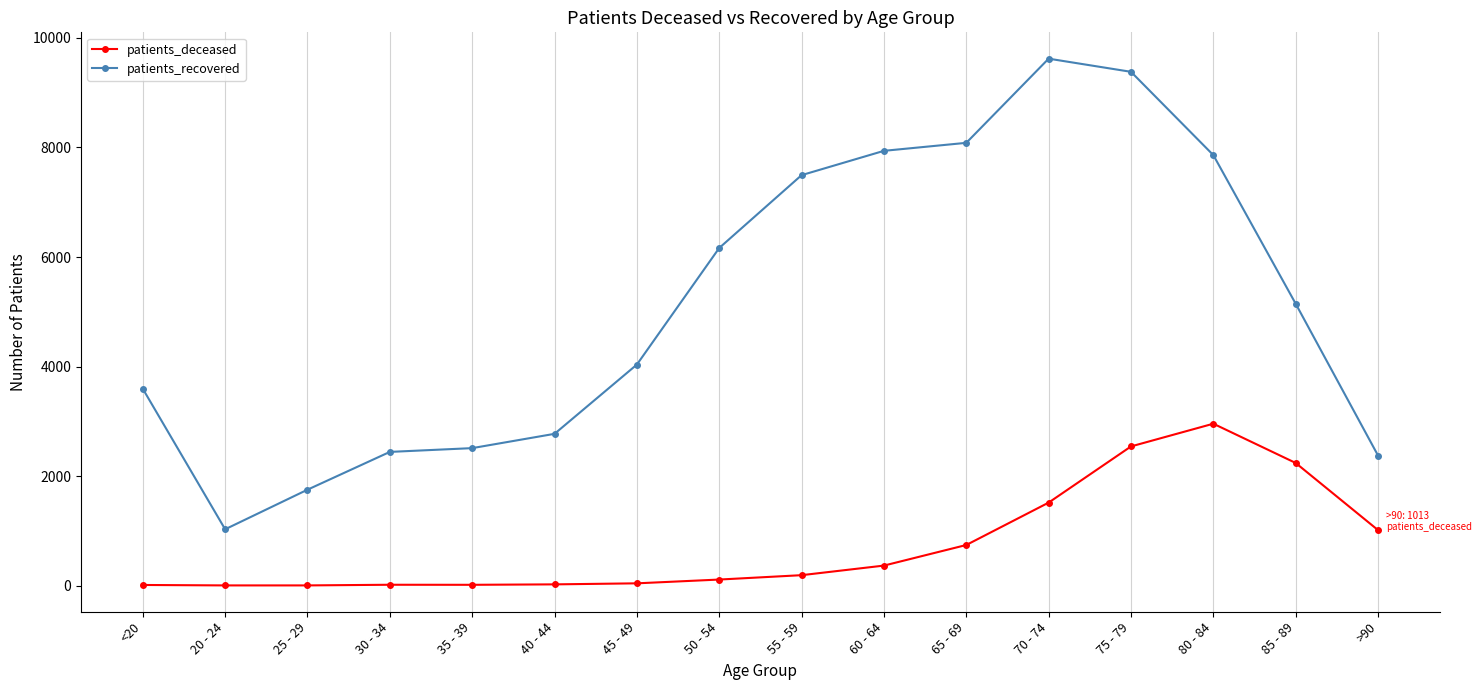

Rank the series by their average value, from lowest to highest.

patients_deceased, patients_recovered